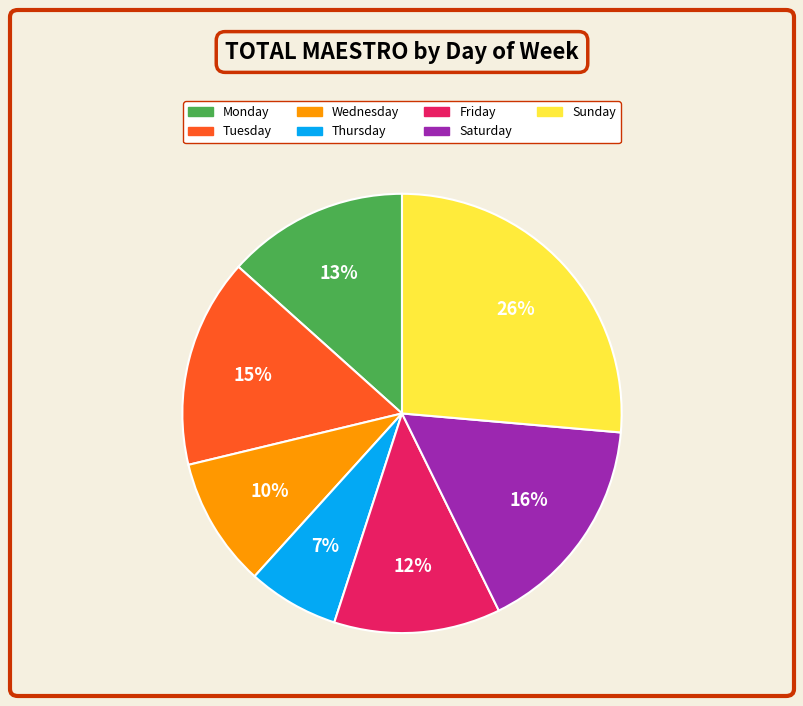

What percentage is the Friday slice, to the nearest percent?

12%